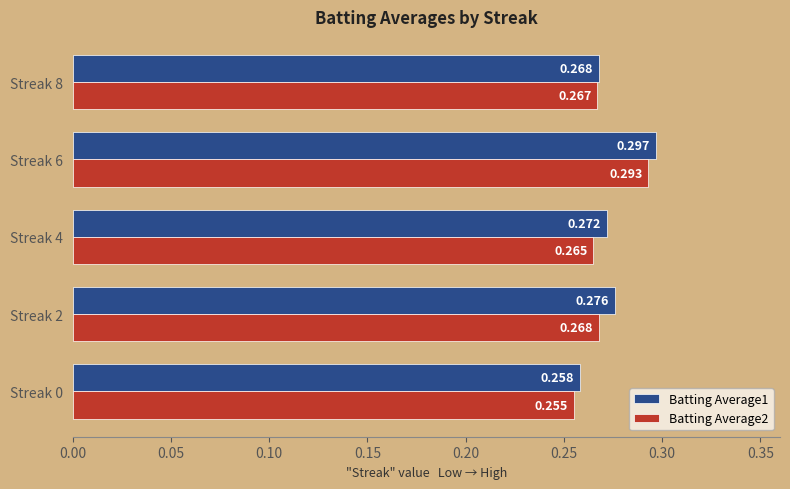

List the series in order of their overall mean, lowest first.

Batting Average2, Batting Average1